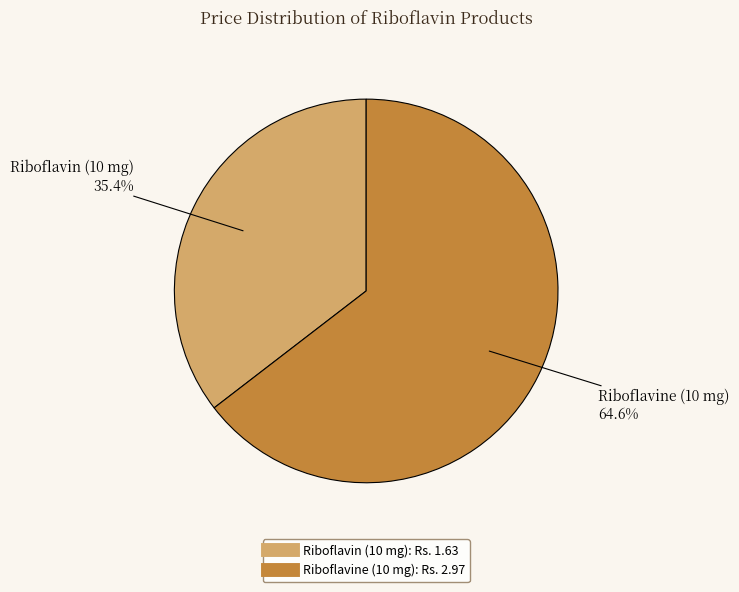

Count the number of slices in the pie.

2